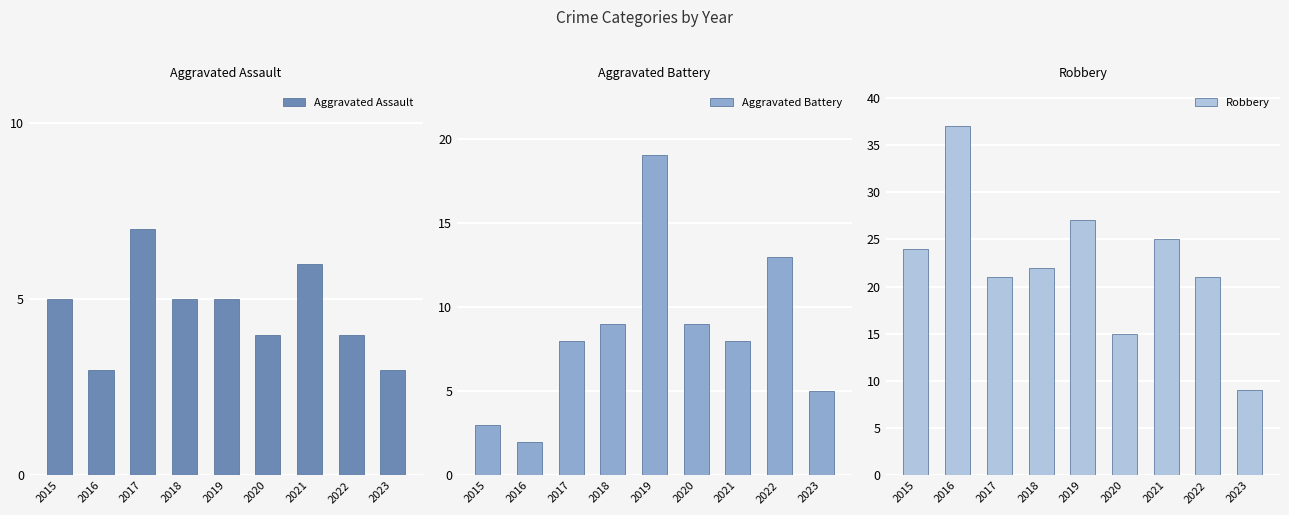

At how many categories does at least one series exceed 36?

1